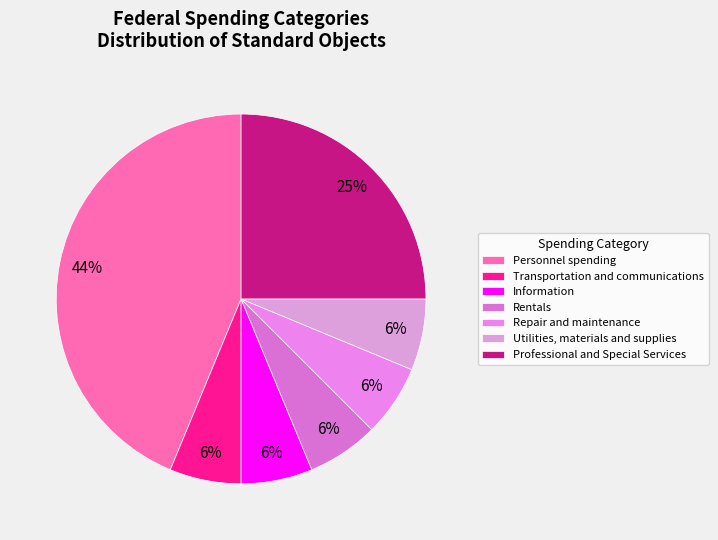

What is the largest slice in the pie chart?

Personnel spending